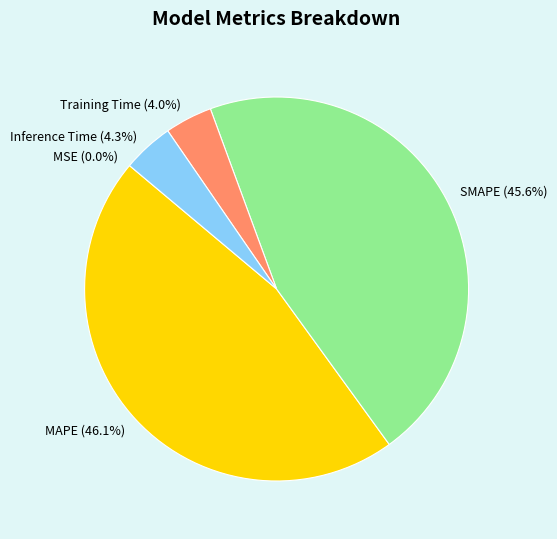

To the nearest percent, what is the difference between the largest and smallest slice percentages?

46%